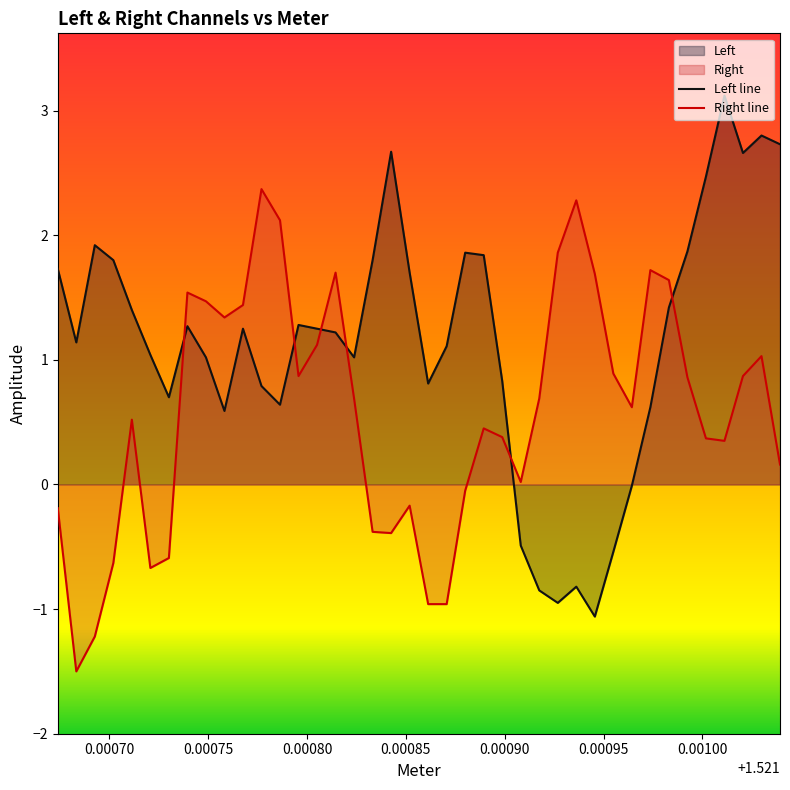

What is the highest value of the Right line series?

2.4